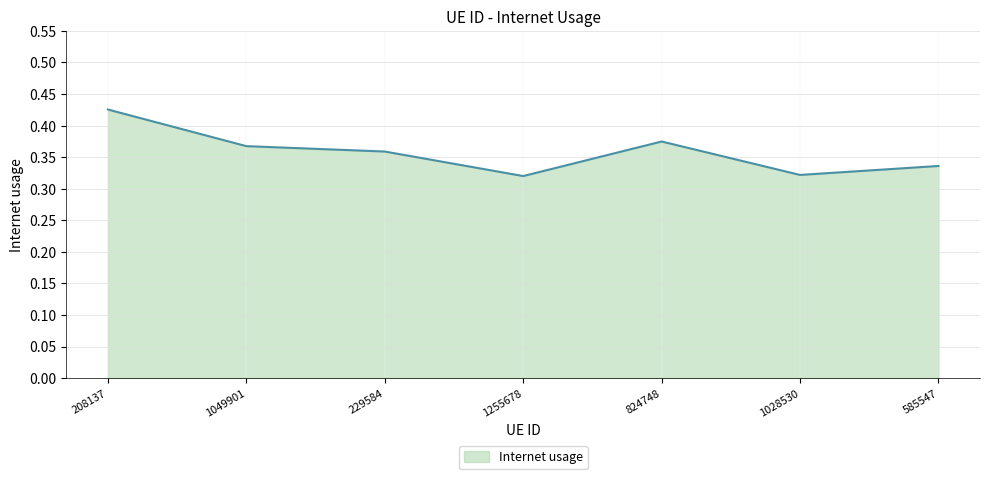

What is the change in value from 208137 to 229584?

-0.1